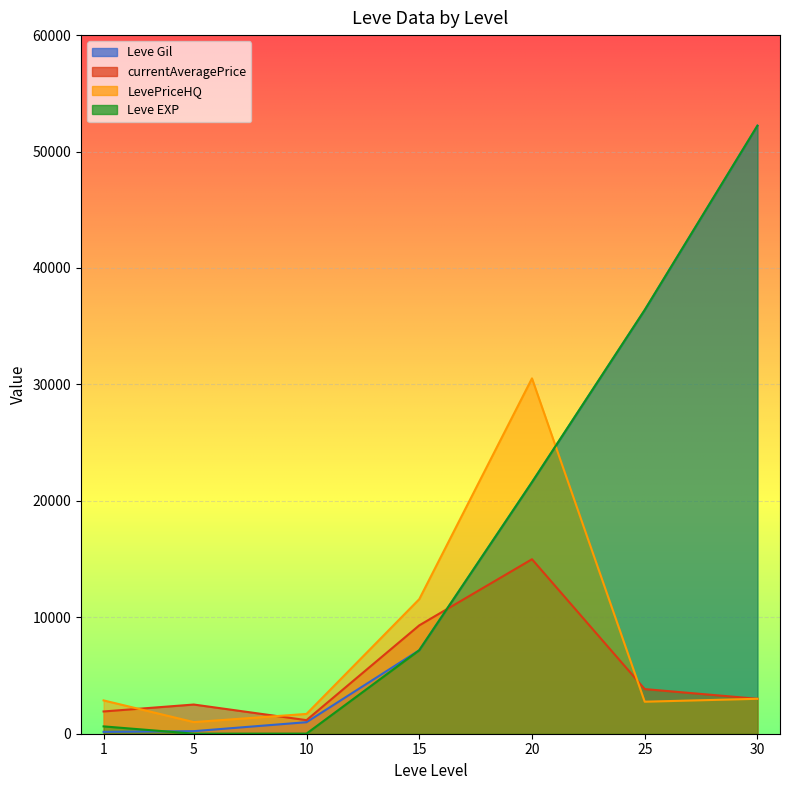

Between 20 and 30, which series saw the biggest shift?

Leve Gil